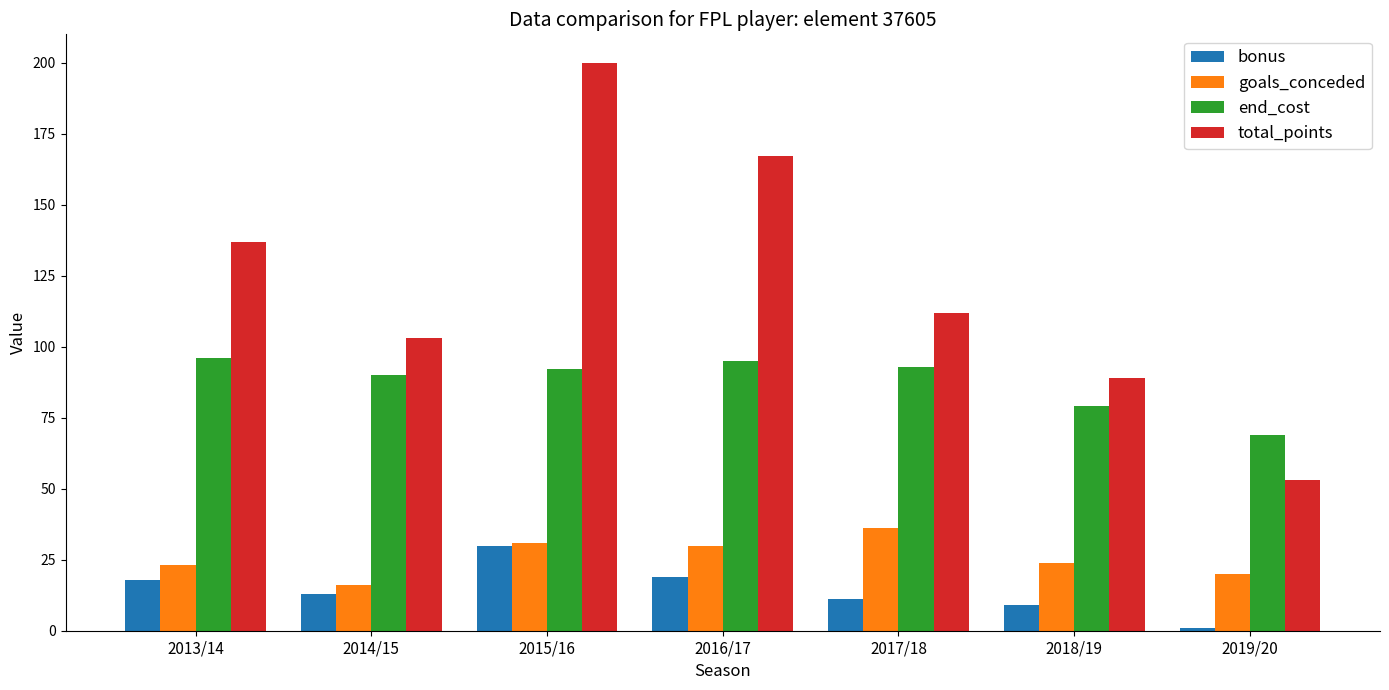

Is the value of total_points at 2015/16 greater than the value of bonus at 2016/17?

Yes